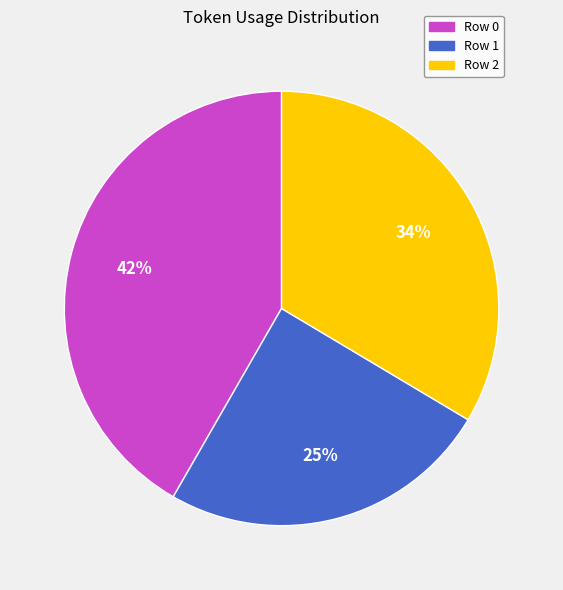

To the nearest percent, what percentage of the pie is Row 2?

34%